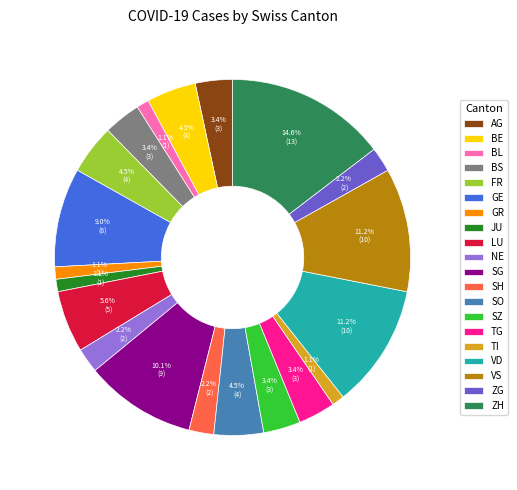

How many slices are in this pie chart?

20